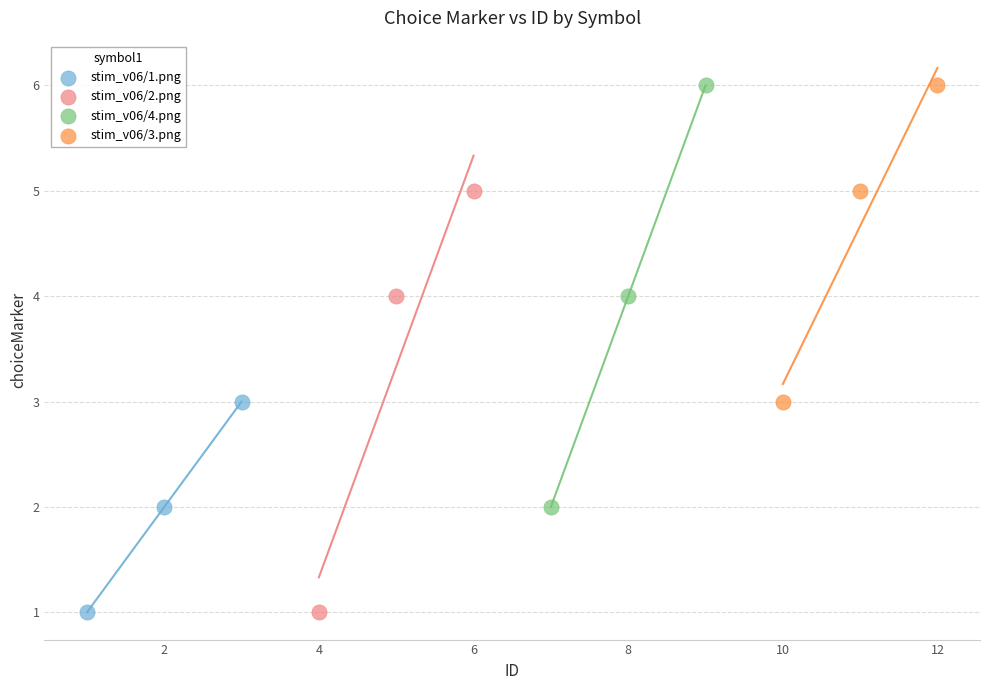

What are all the series names shown in the legend?

stim_v06/1.png, stim_v06/2.png, stim_v06/4.png, stim_v06/3.png